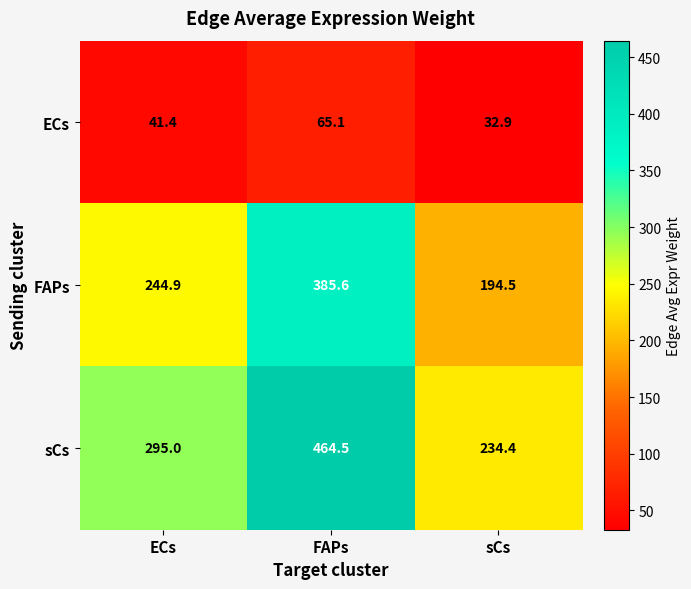

What is the approximate value of ECs at FAPs?

65.1